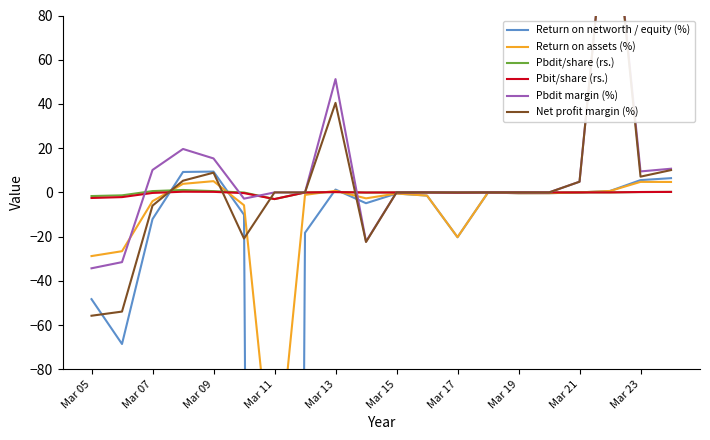

True or false: Return on assets (%) has more than 1 interior local peaks.

True